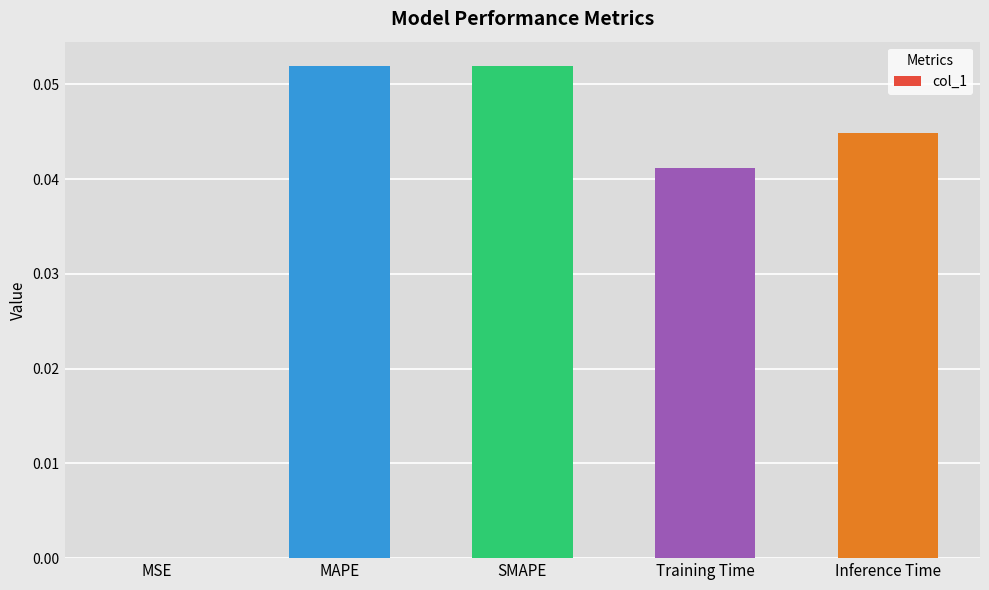

What is the sum of all values?

0.2